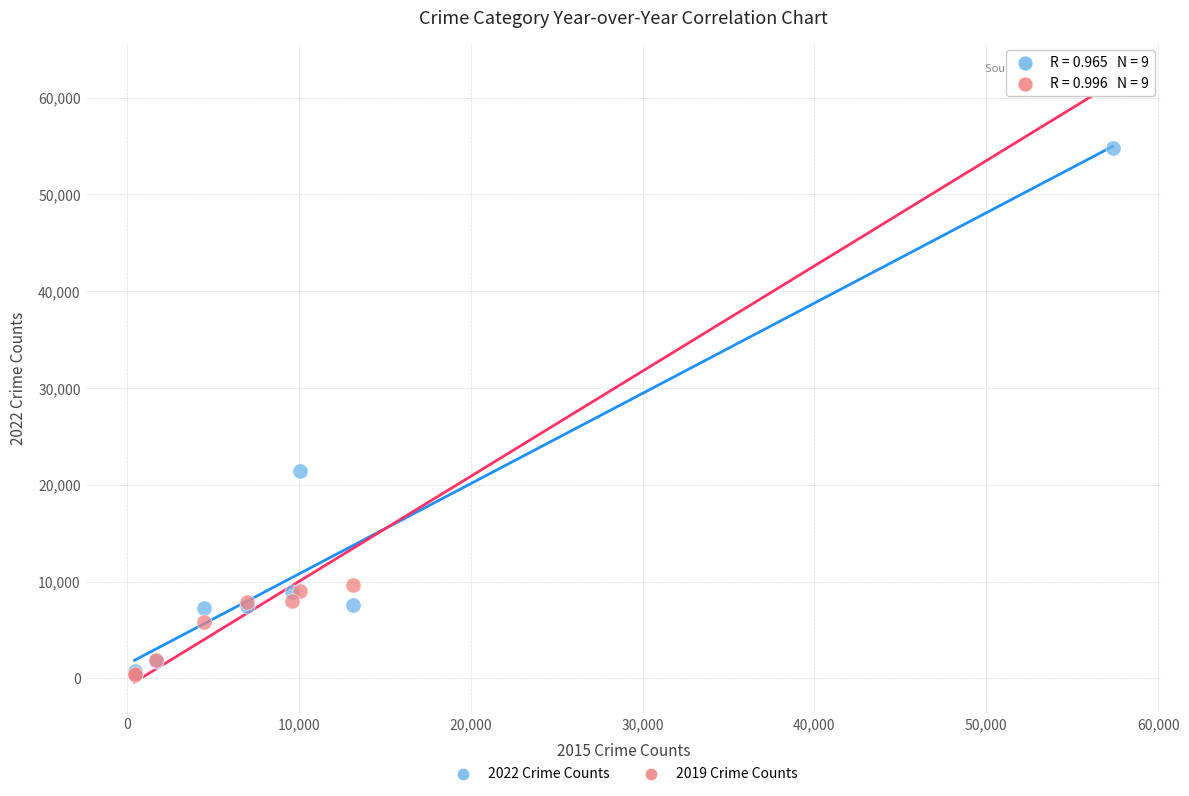

Across all series, what Y value is closest to 31433?

21434